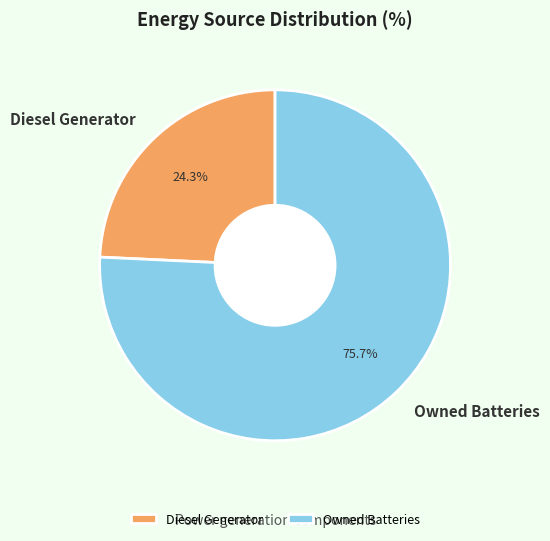

Rank the categories by value from lowest to highest.

Diesel Generator, Owned Batteries